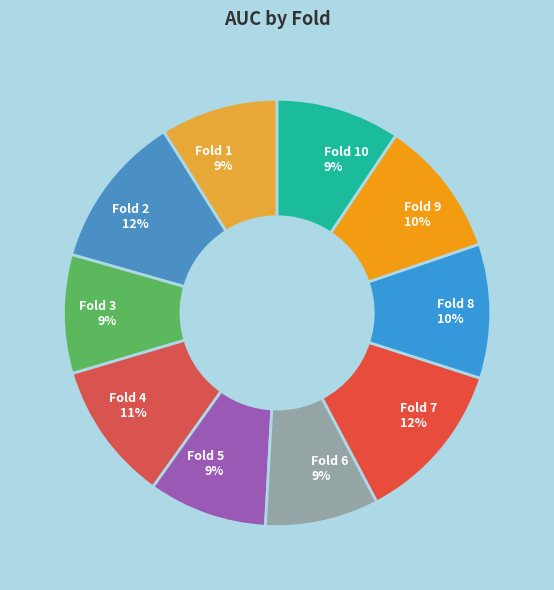

True or false: Fold 1 accounts for 9% of the total.

True